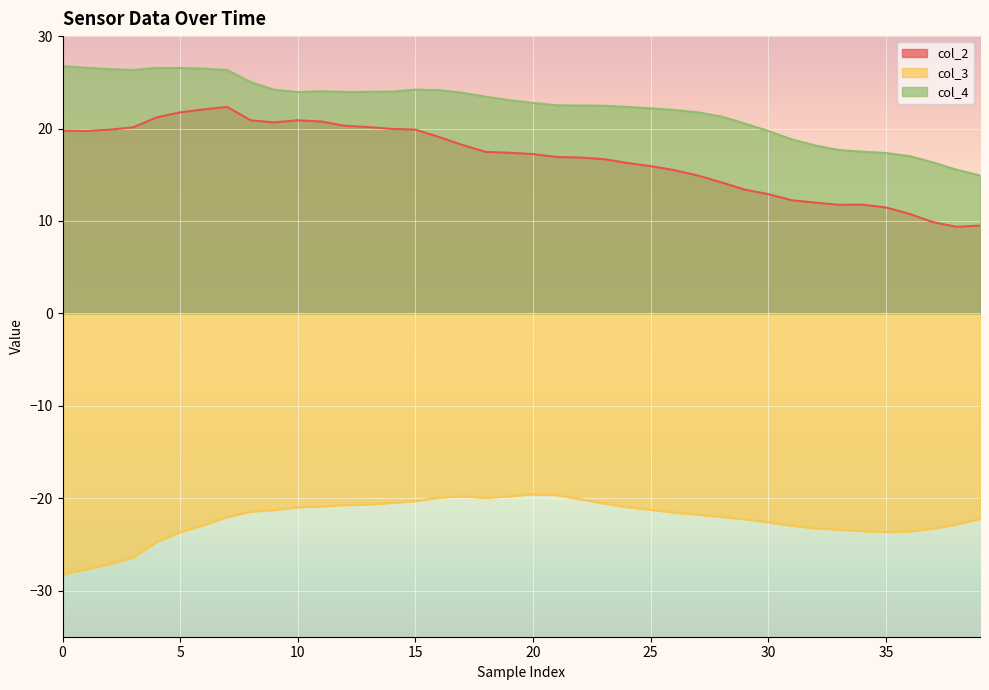

What is the difference between the maximum and minimum values in the col_2 series?

13.0